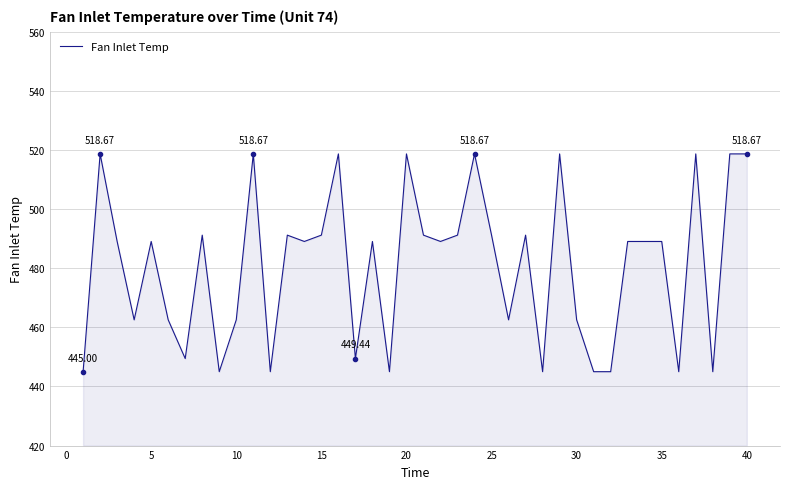

What is the difference between the maximum and minimum values?

73.7